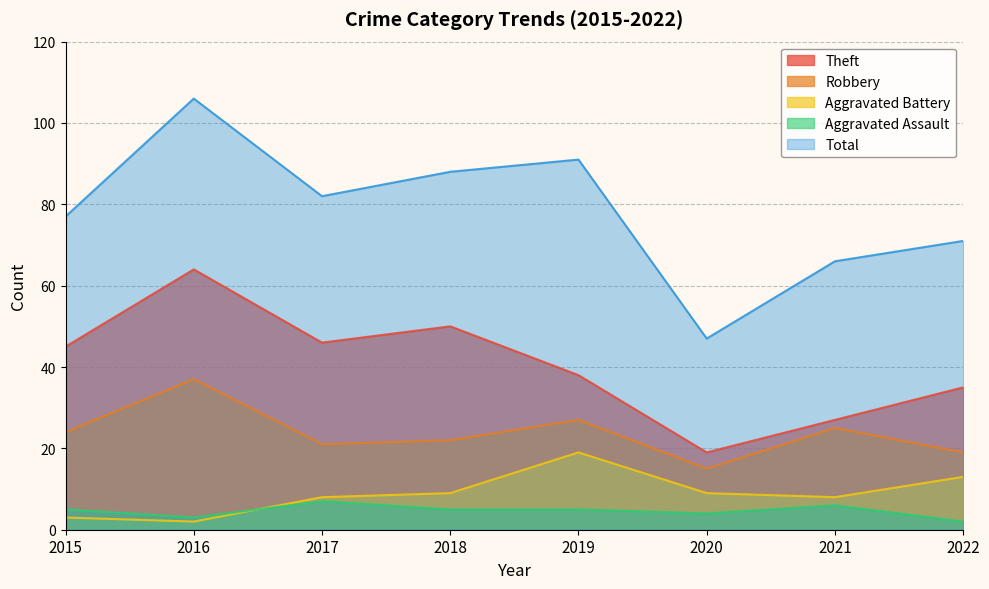

Rank the categories by Aggravated Assault value from highest to lowest.

2017, 2021, 2015, 2018, 2019, 2020, 2016, 2022